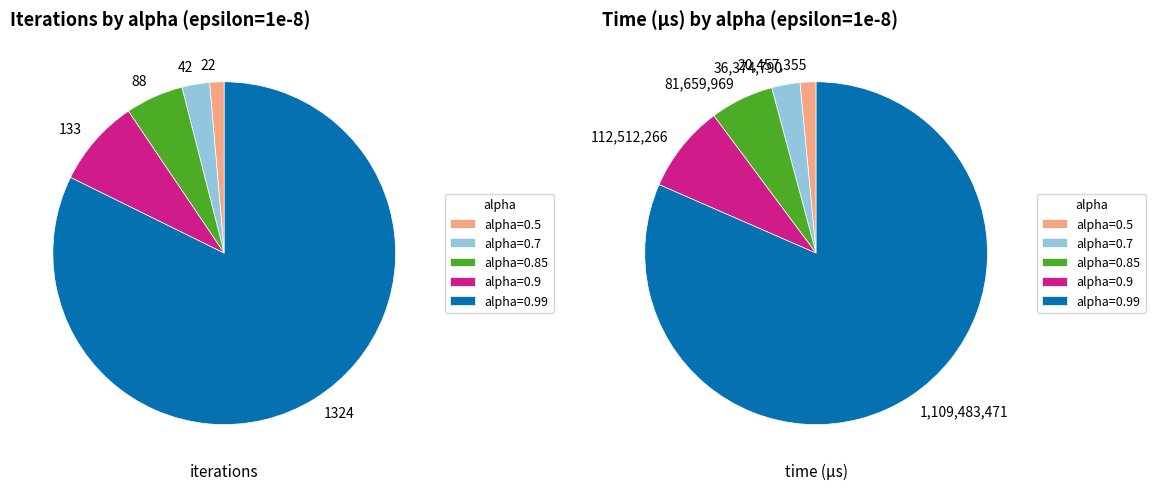

To the nearest percent, what is the average slice percentage?

20%